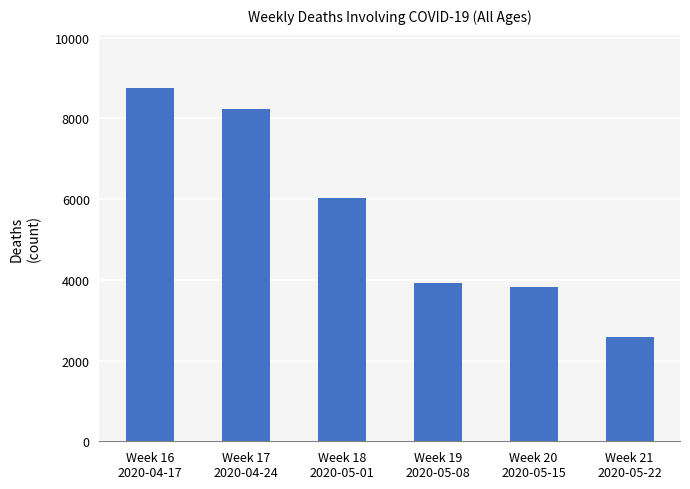

What is the change in value from Week 16
2020-04-17 to Week 18
2020-05-01?

-2723